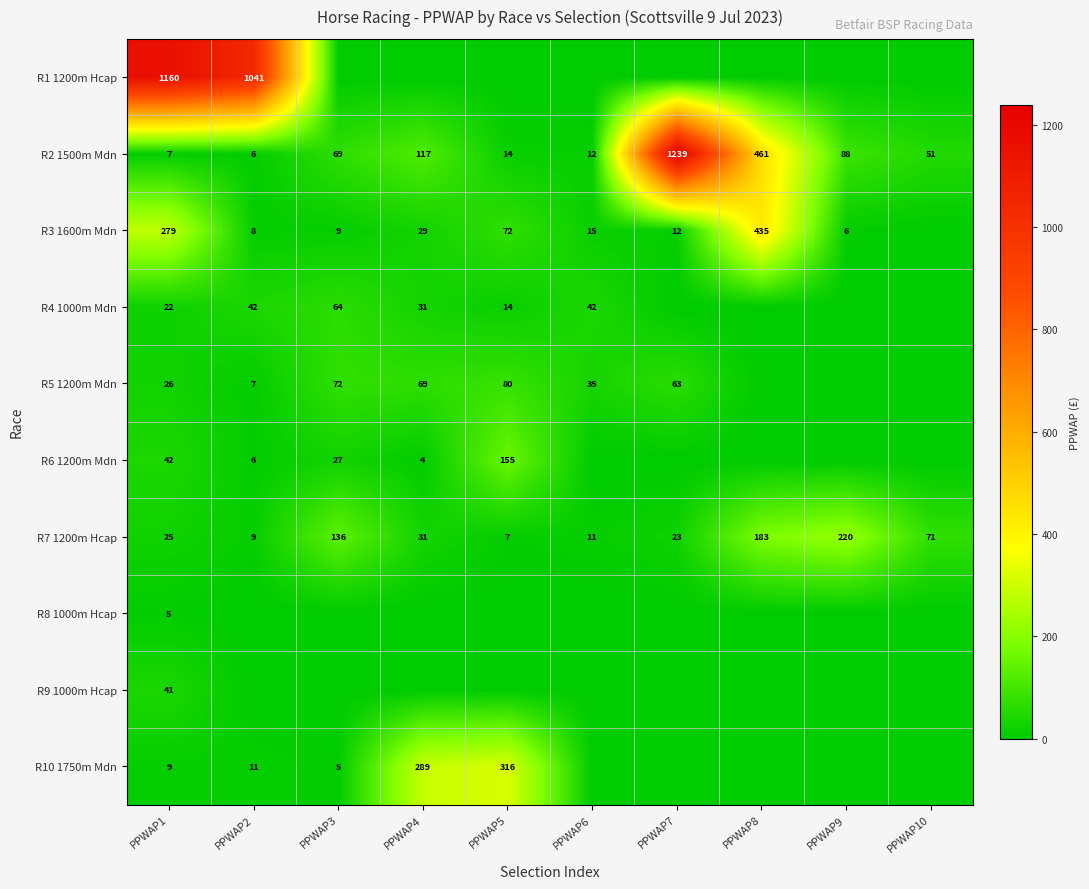

The value of R6 1200m Mdn at PPWAP3 is 27. True or false?

True